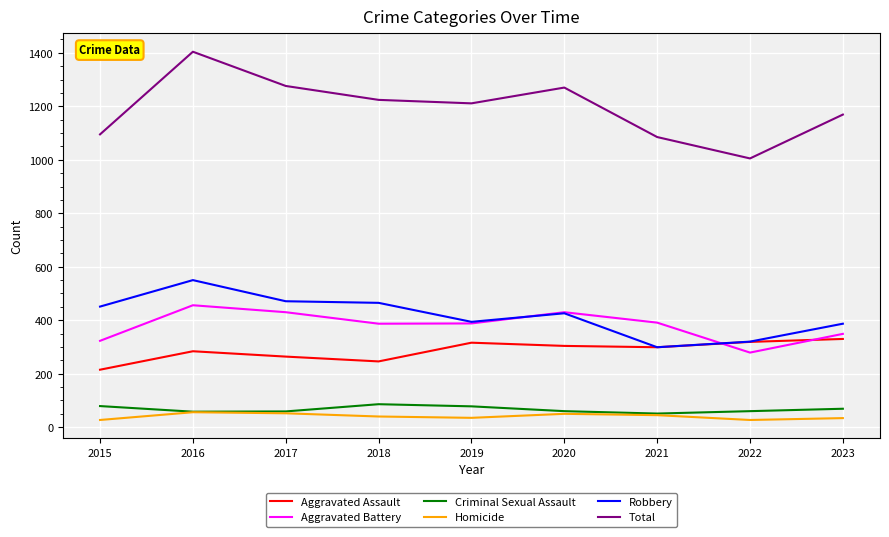

How many categories are shown in the chart?

9